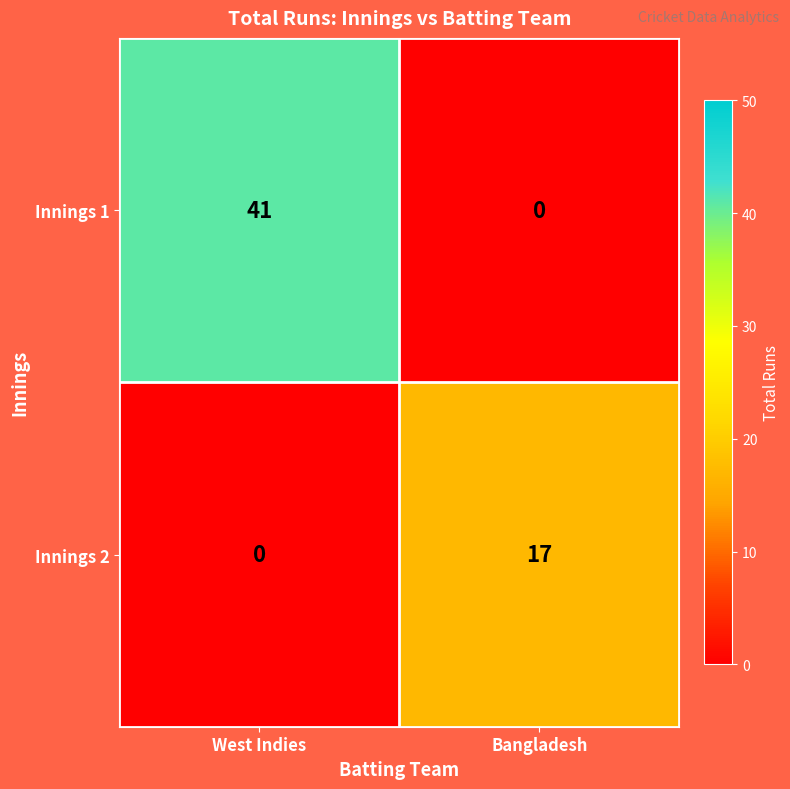

List the series in order of their overall mean, highest first.

Innings 1, Innings 2